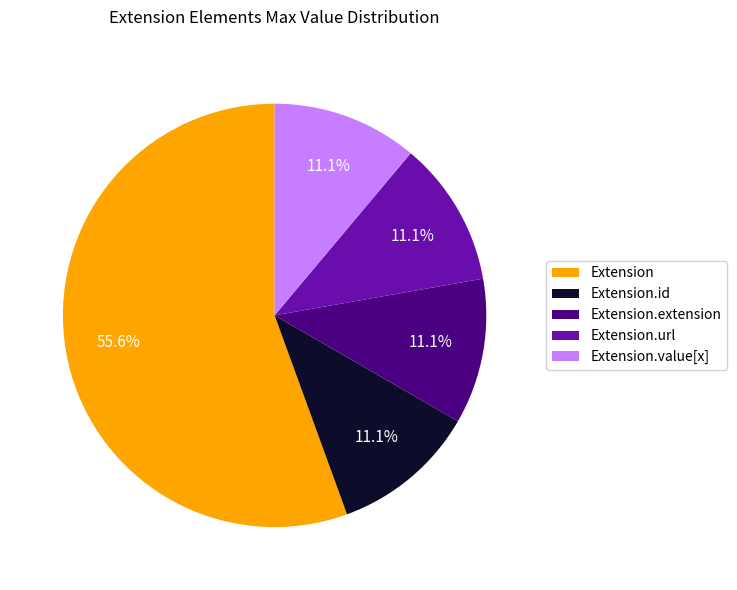

Between Extension and Extension.extension, which is larger?

Extension